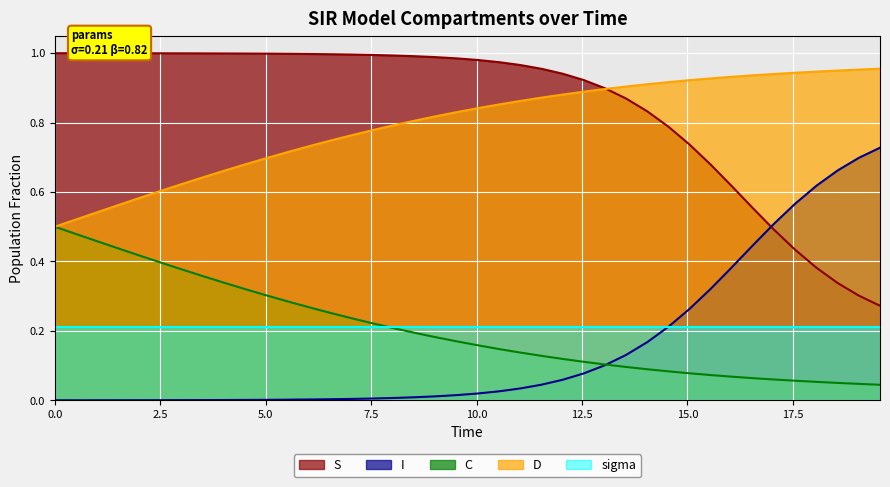

Rank the series by their maximum value, from lowest to highest.

sigma, C, I, D, S